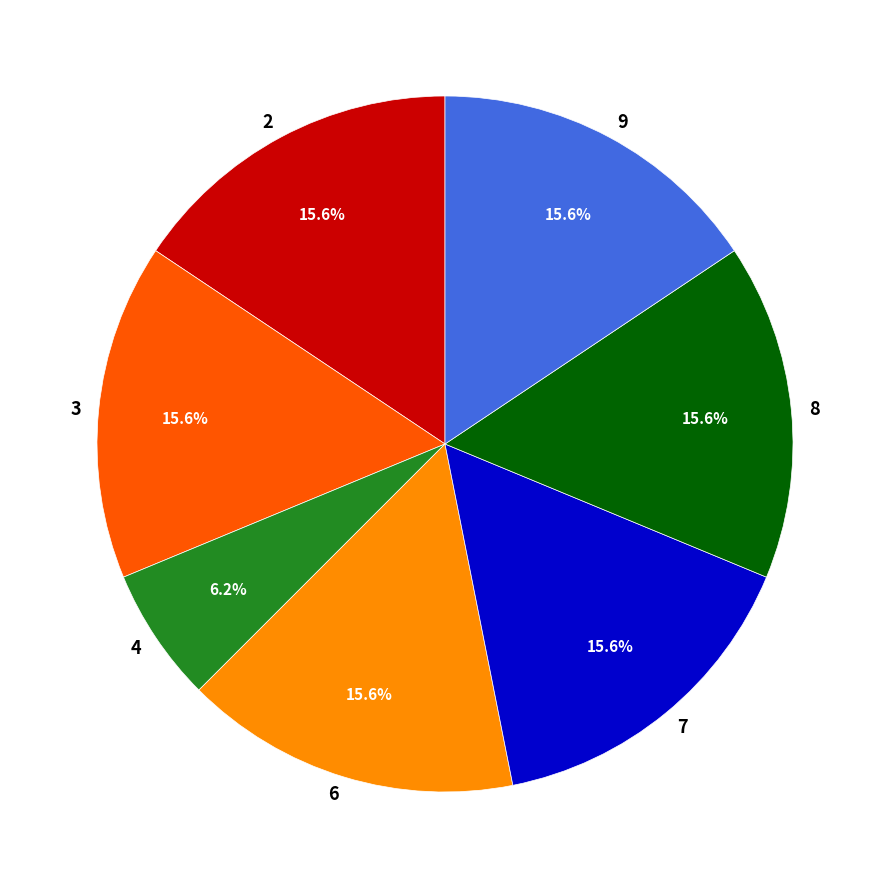

Which category has the smallest portion of the pie?

4